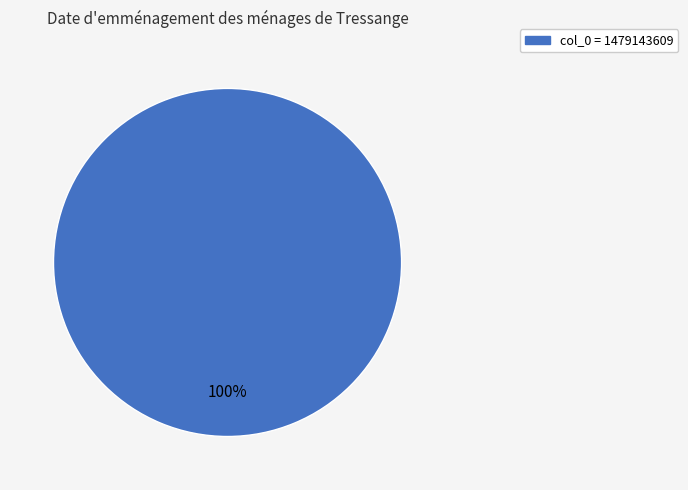

Is there any slice that represents more than half of the pie?

Yes